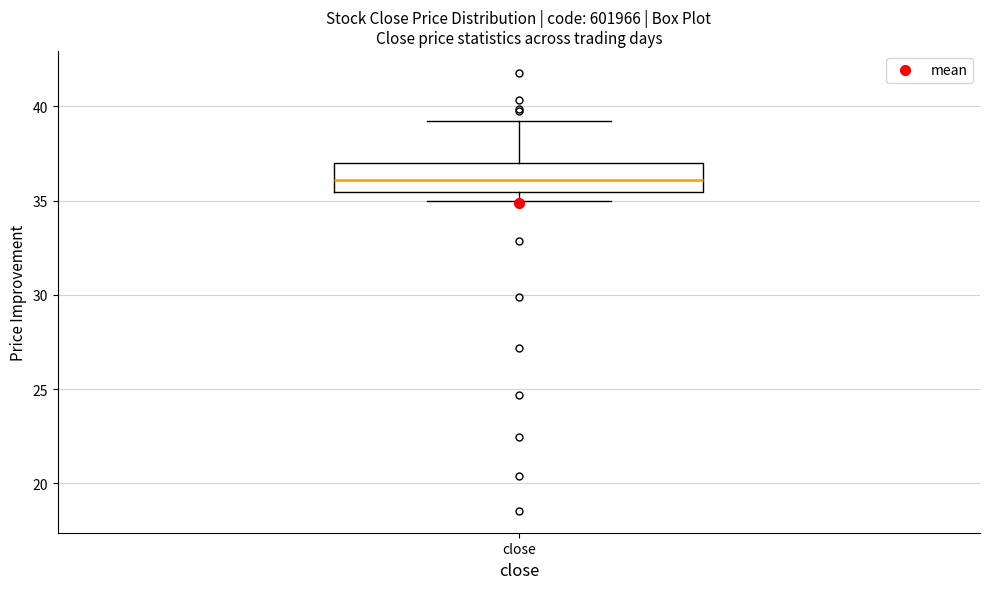

Read this box plot against the y-axis: the position of the median line, the range covered by the box, and the ends of both whiskers. The values are not printed on the chart, so give them approximately, as read against the axis.

median 36.0, box 35.5 to 37.0, whiskers 35.0 to 39.0